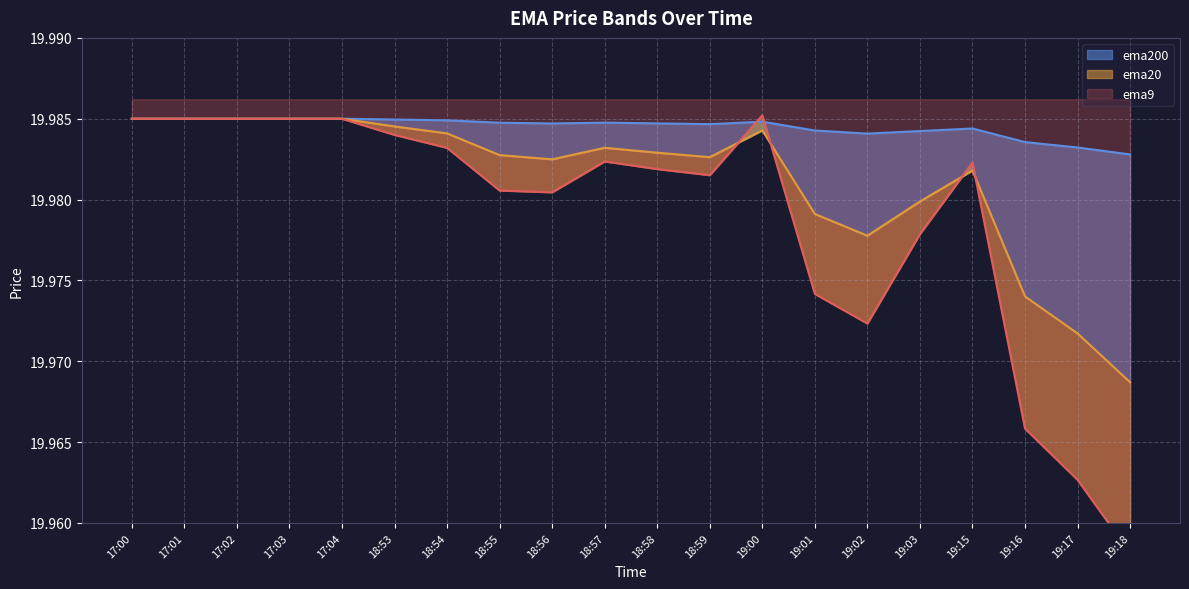

At how many categories does at least one series exceed 19?

20